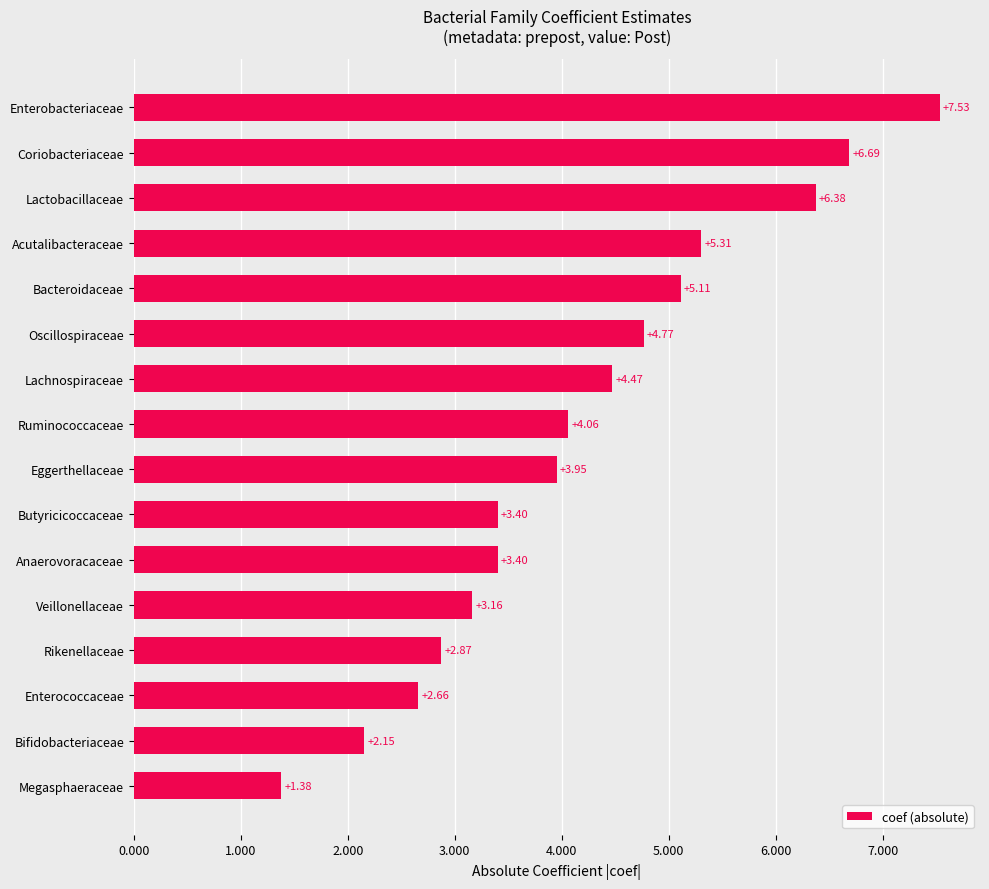

What is the sum of all values?

67.3